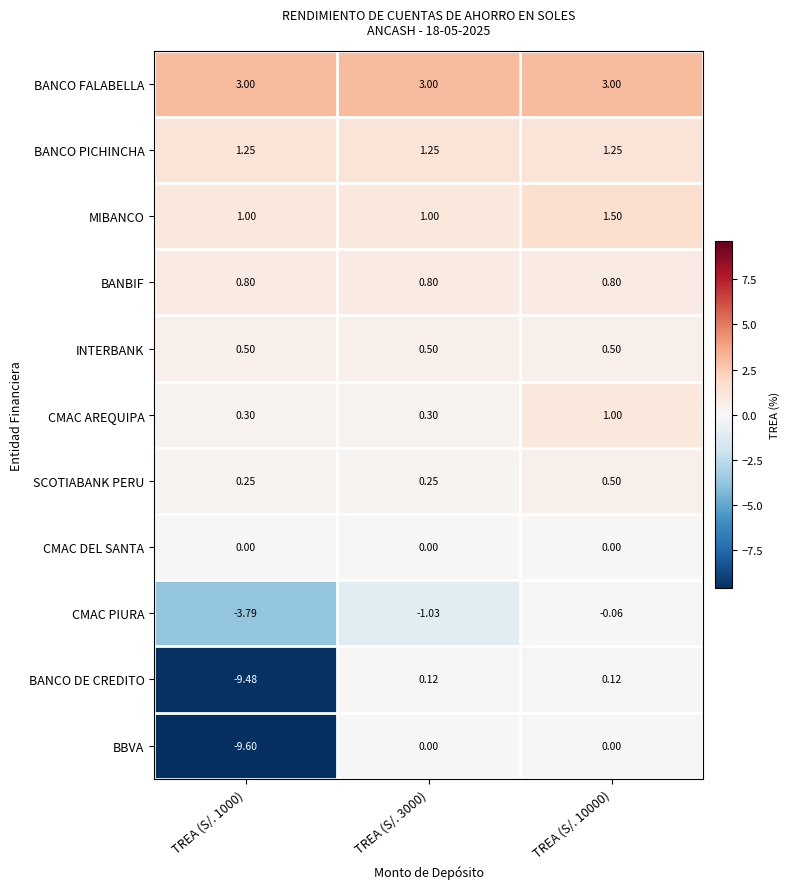

Is the value of BANCO DE CREDITO at TREA (S/. 1000) greater than the value of CMAC DEL SANTA at TREA (S/. 10000)?

No